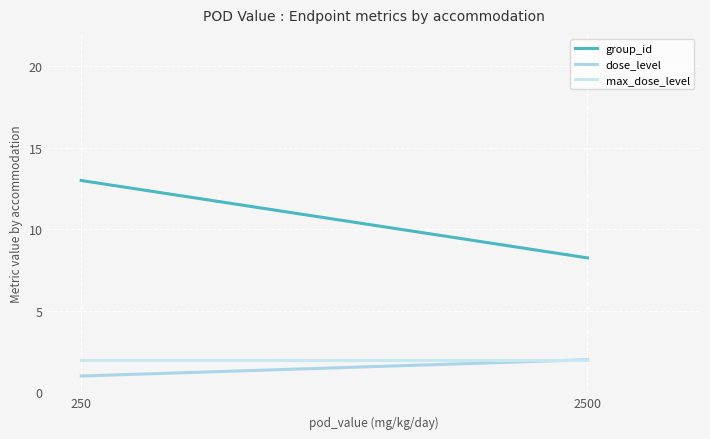

What is the value of the max_dose_level point at the 2nd from the left?

2.0